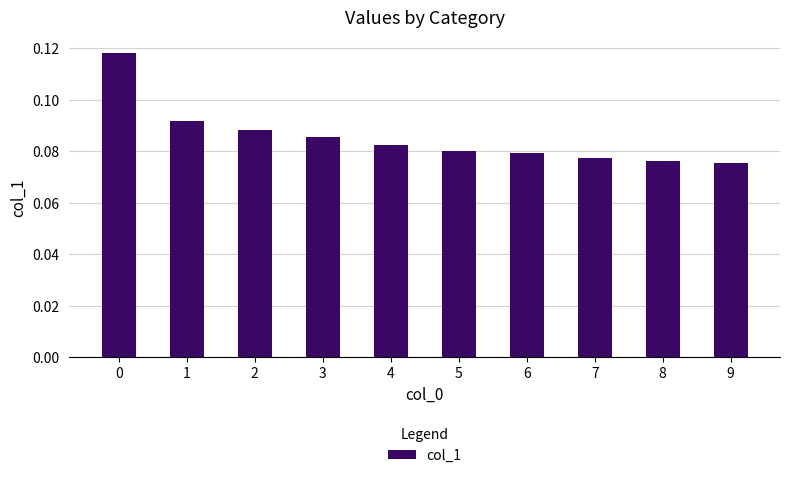

How many data points does each series have?

10